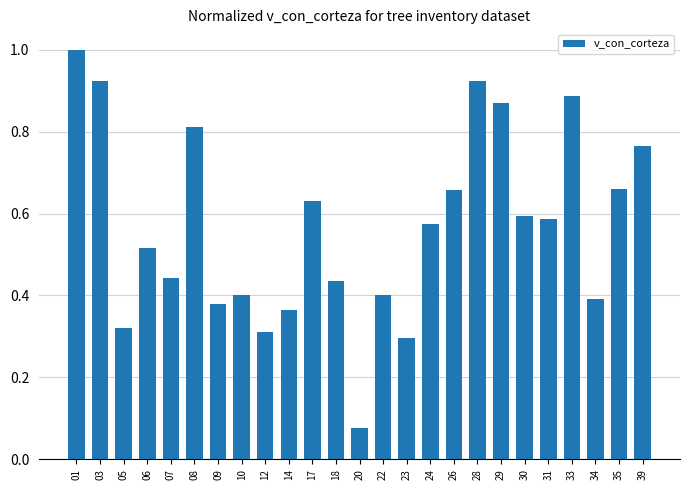

What is the sum of all values?

14.2